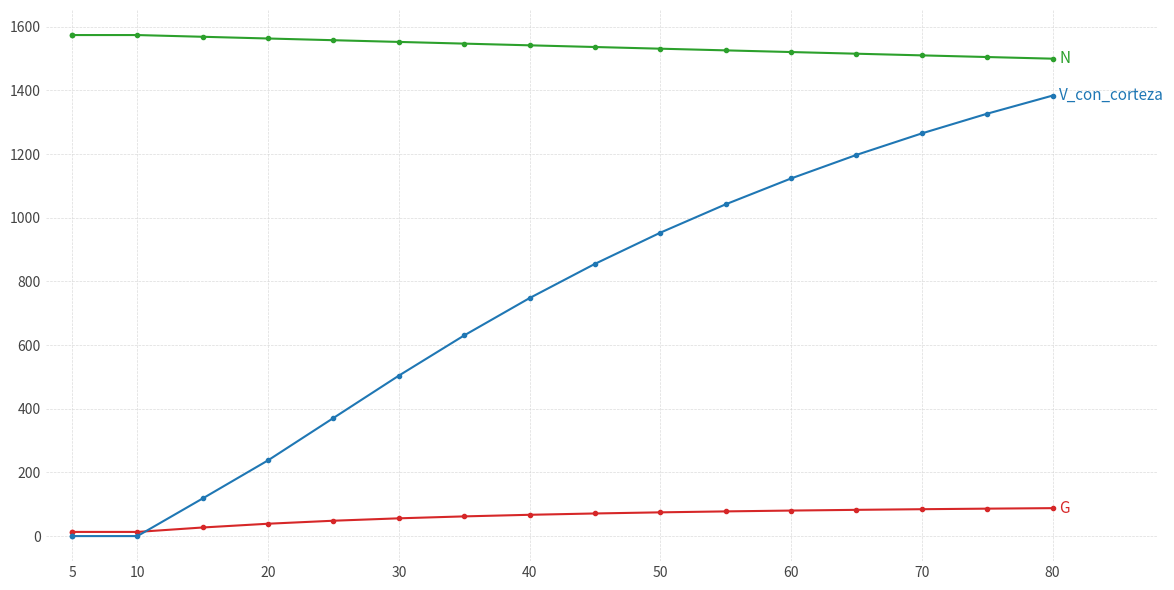

True or false: G and N intersect in this chart.

False